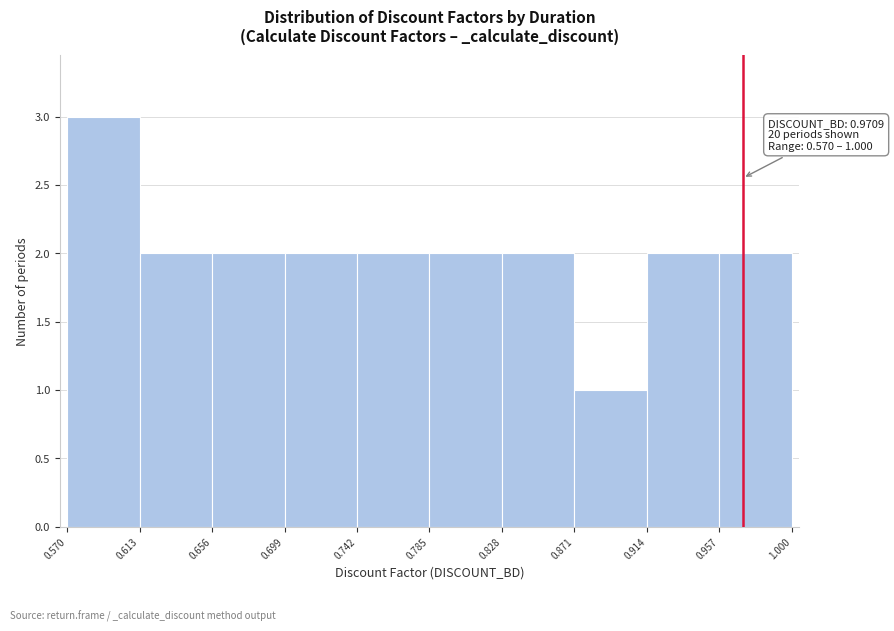

Which range on the x-axis has the tallest bar?

0.570 to 0.613